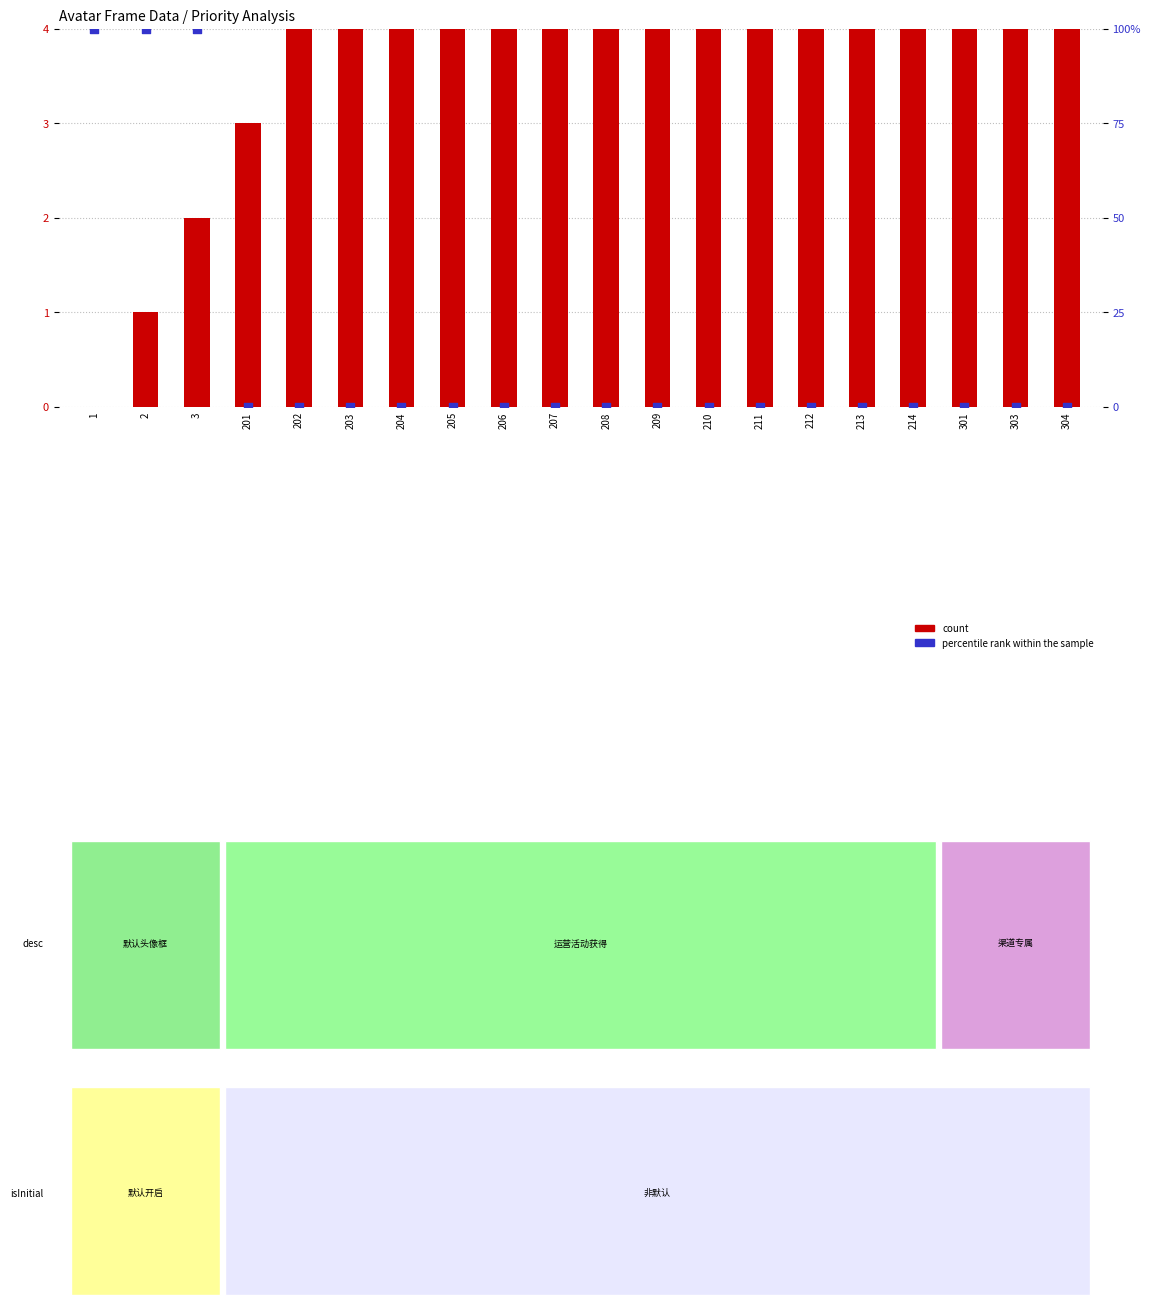

Which series contains the lowest Y value?

count